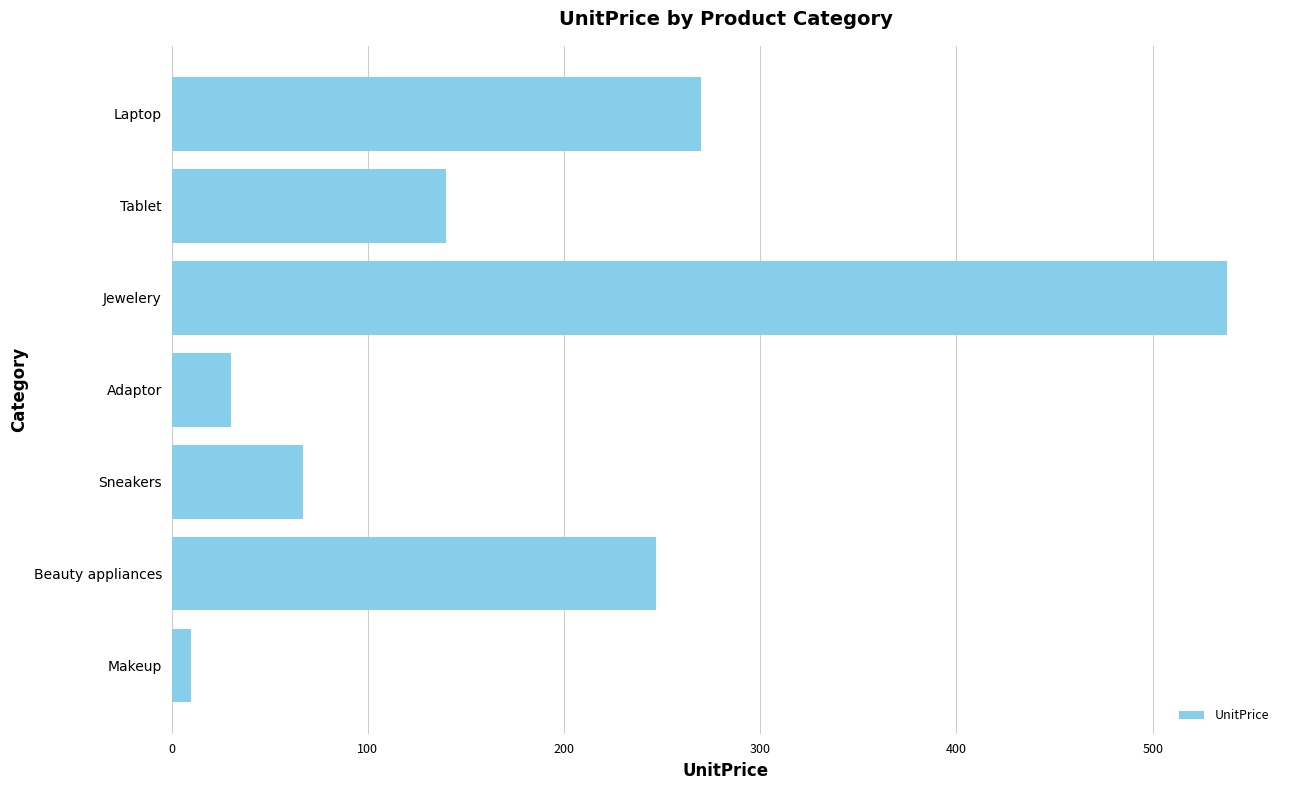

True or false: the data shows 30 at Adaptor.

True